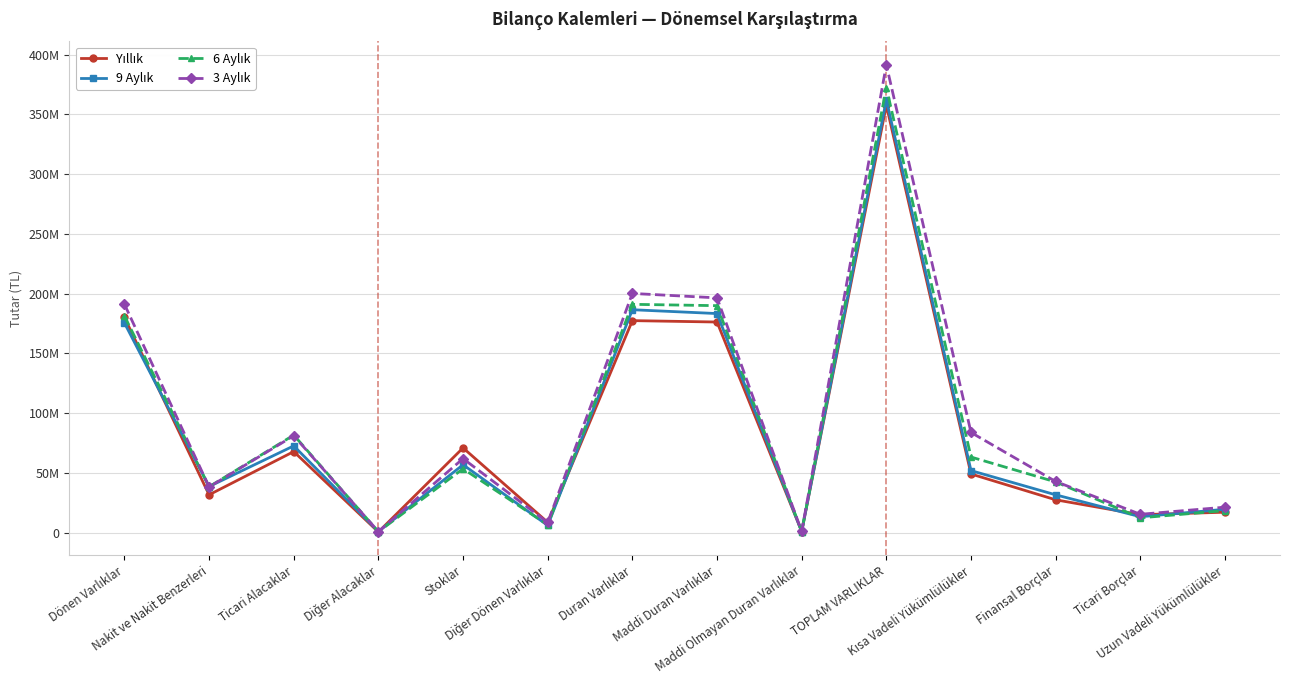

In 3 Aylık, how many points are lower than both neighbors (excluding endpoints)?

5